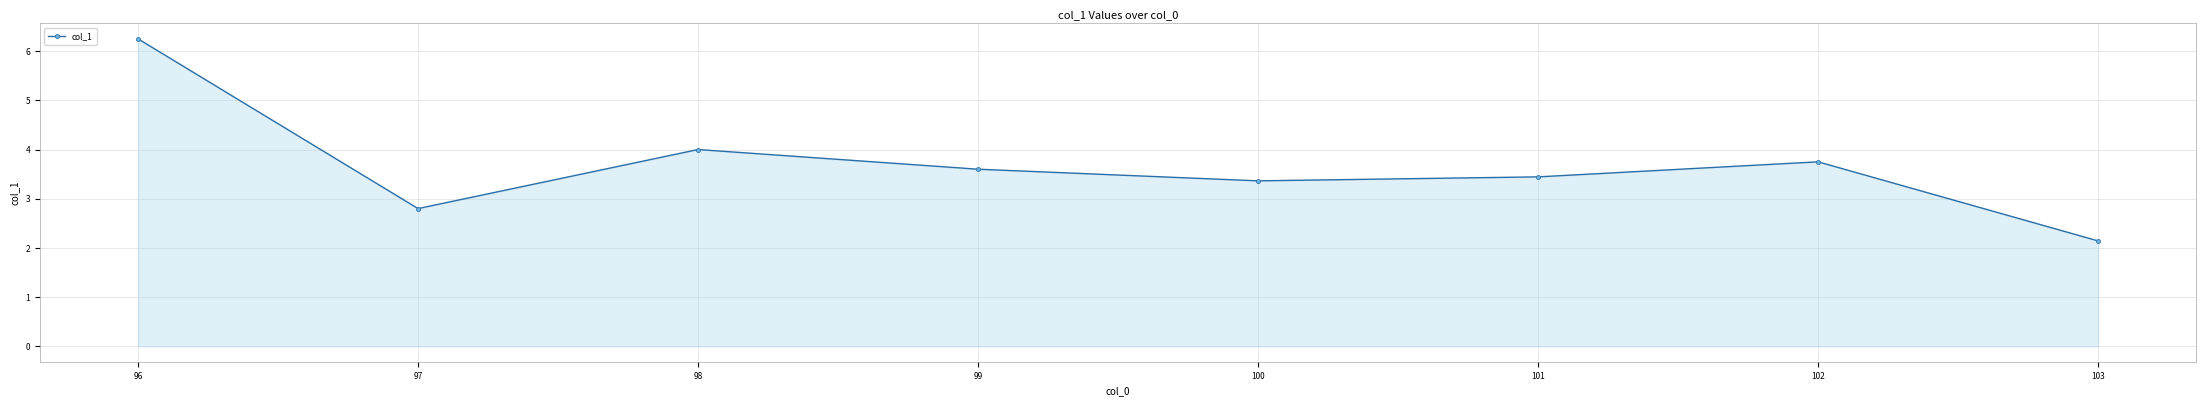

Is it true that the value at 99 is 2.3?

False